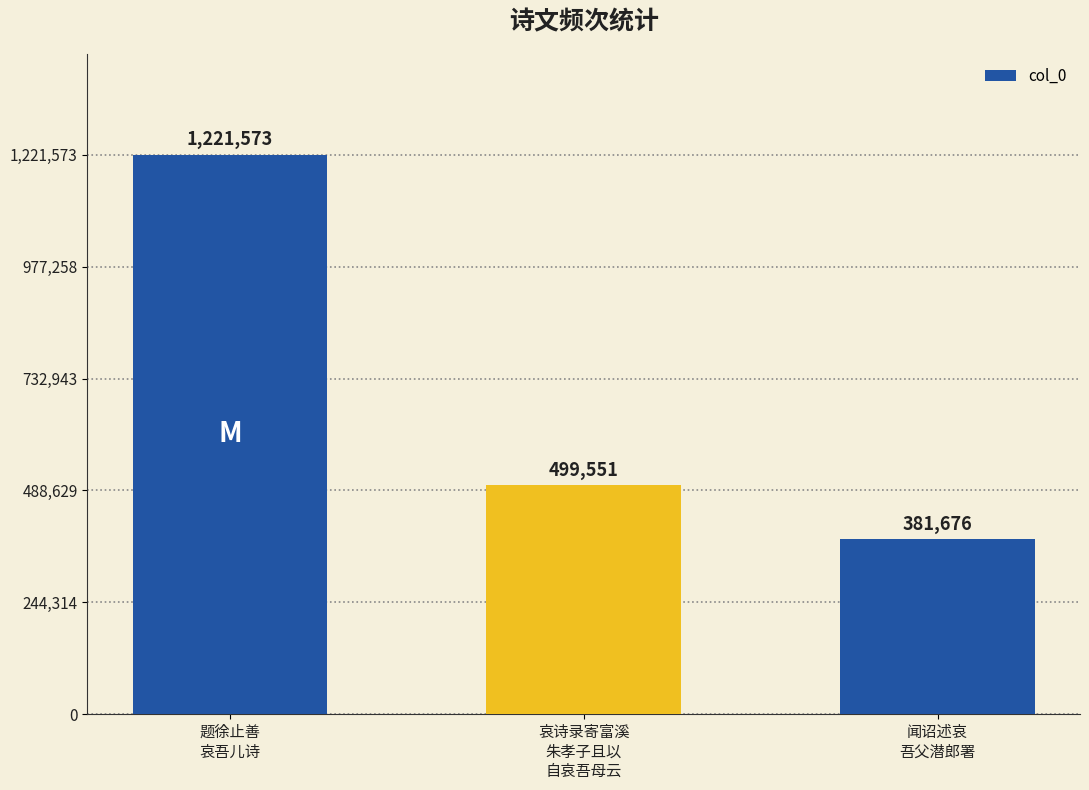

At which category does the chart reach its peak across all series?

题徐止善
哀吾儿诗